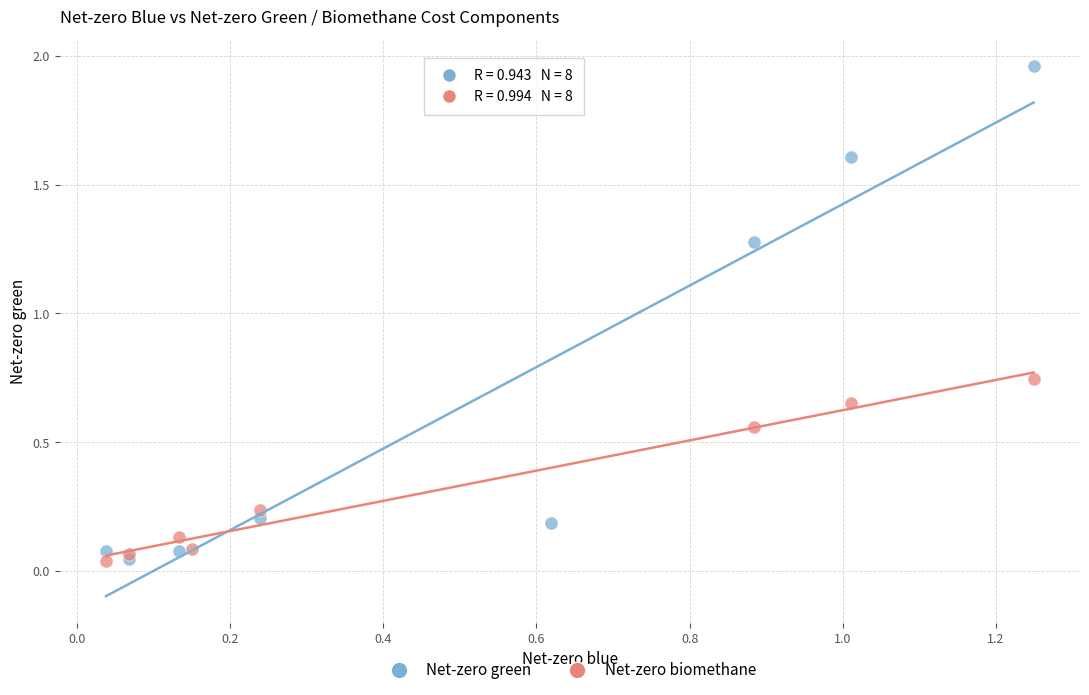

Which series contains the highest Y value?

Net-zero green